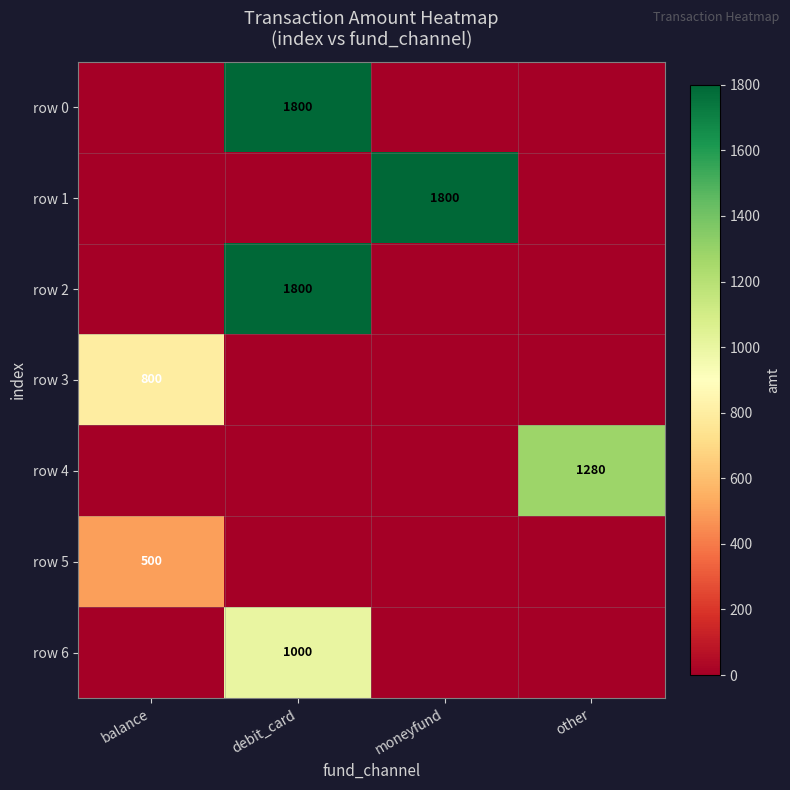

True or false: row 1 has a value of 499 at moneyfund.

False